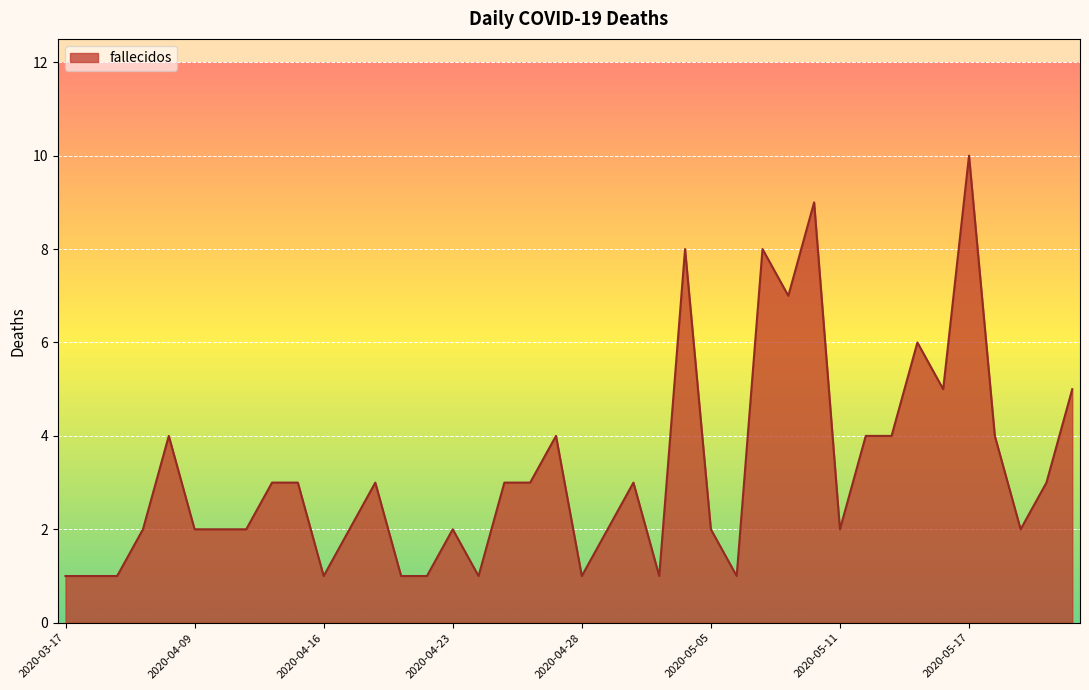

At which label does the data first exceed 3?

2020-04-08